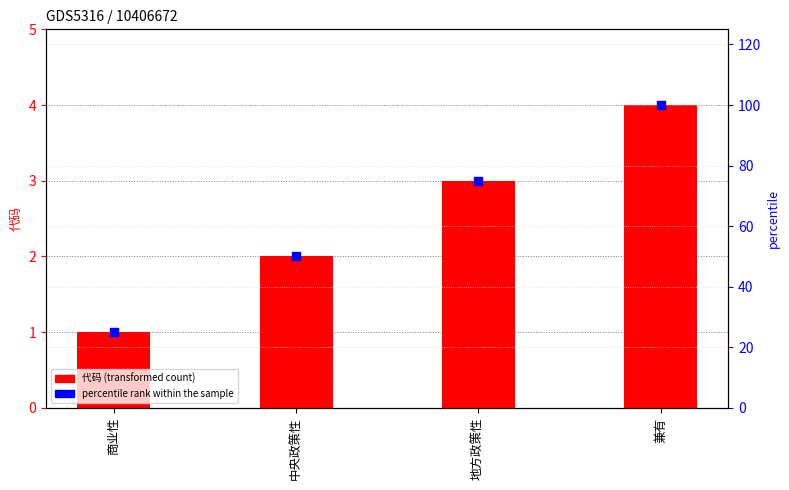

What is the total value across all series at 兼有?

104